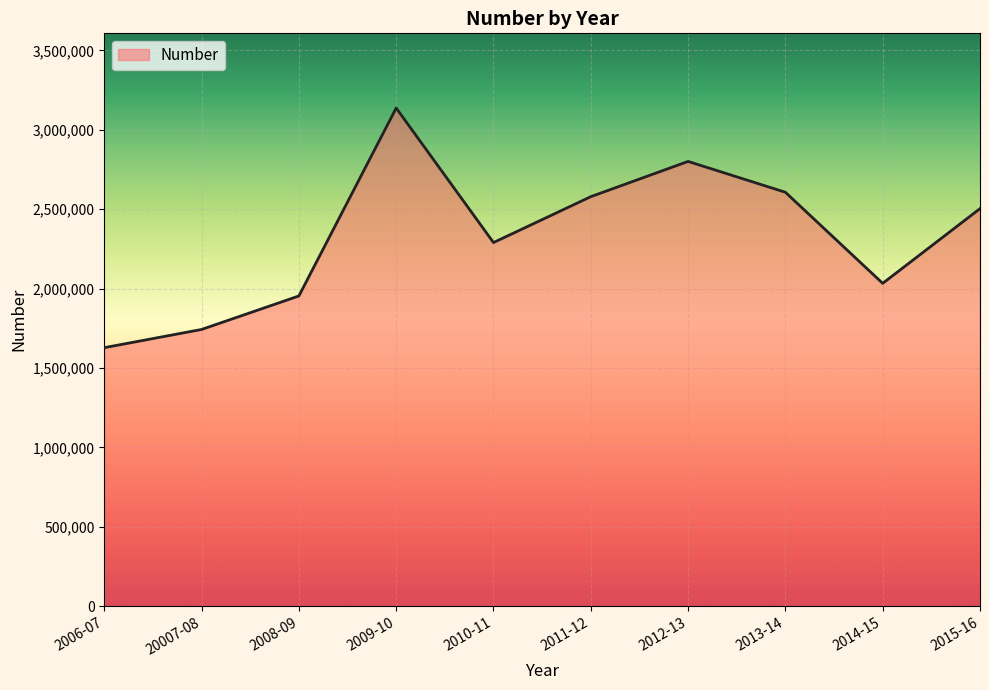

Which category has the lowest value across all series?

2006-07